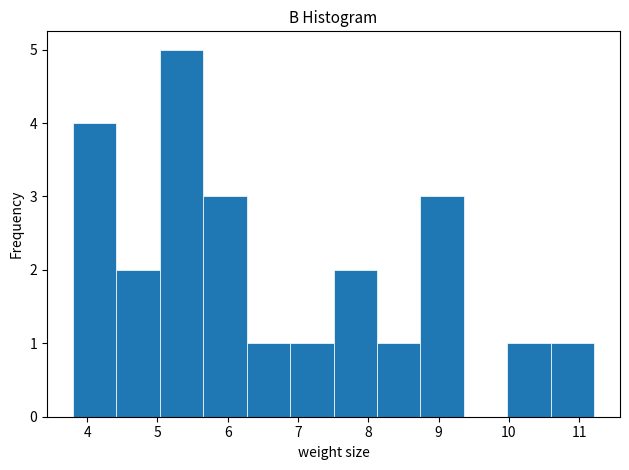

How tall is the bar that spans 7.5 to 8.1 on the x-axis? Neither the bar edges nor the heights are printed on the chart, so give them approximately, as read against the axes.

2